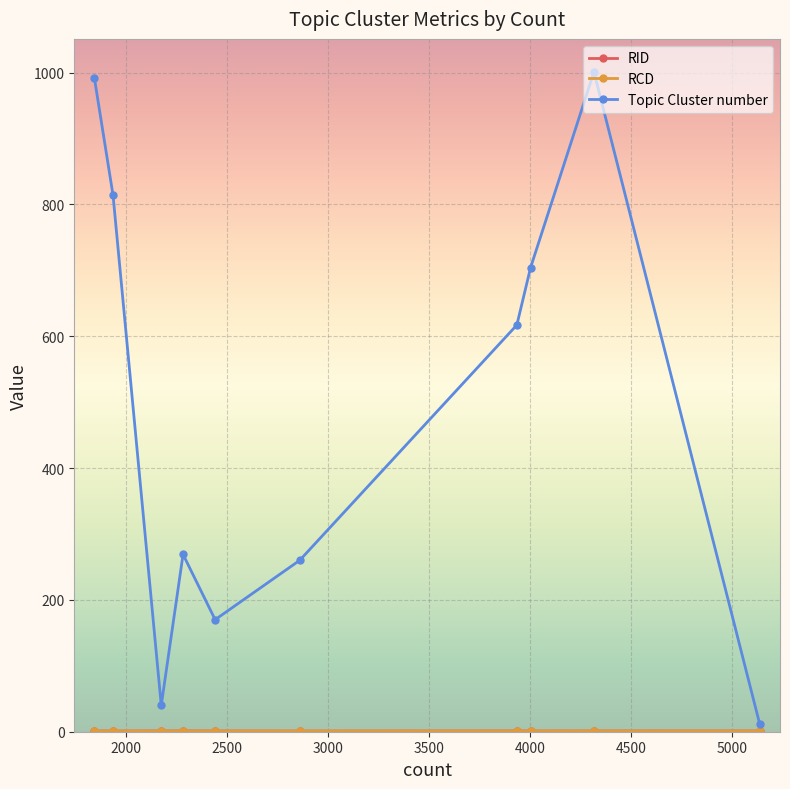

Which series has the largest range (max minus min)?

Topic Cluster number